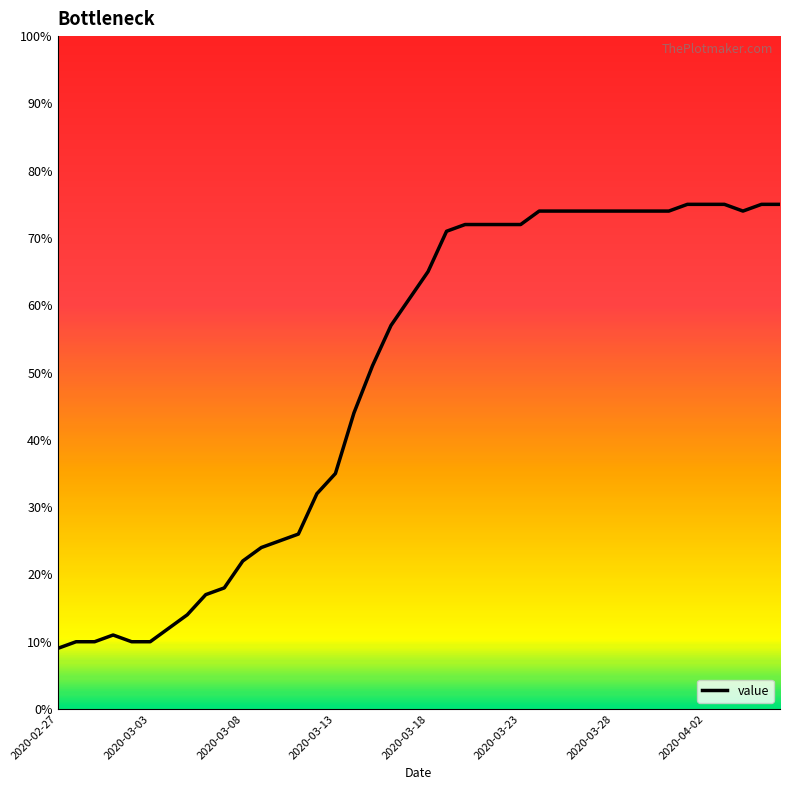

Reading left to right, transcribe all the data shown in this chart.

9	10	10	11	10	10	12	14	17	18	22	24	25	26	32	35	44	51	57	61	65	71	72	72	72	72	74	74	74	74	74	74	74	74	75	75	75	74	75	75